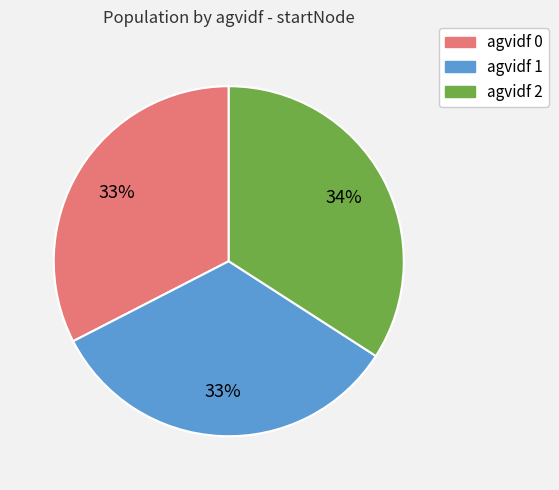

What is the ratio of the value at agvidf 1 to the value at agvidf 0?

1.0